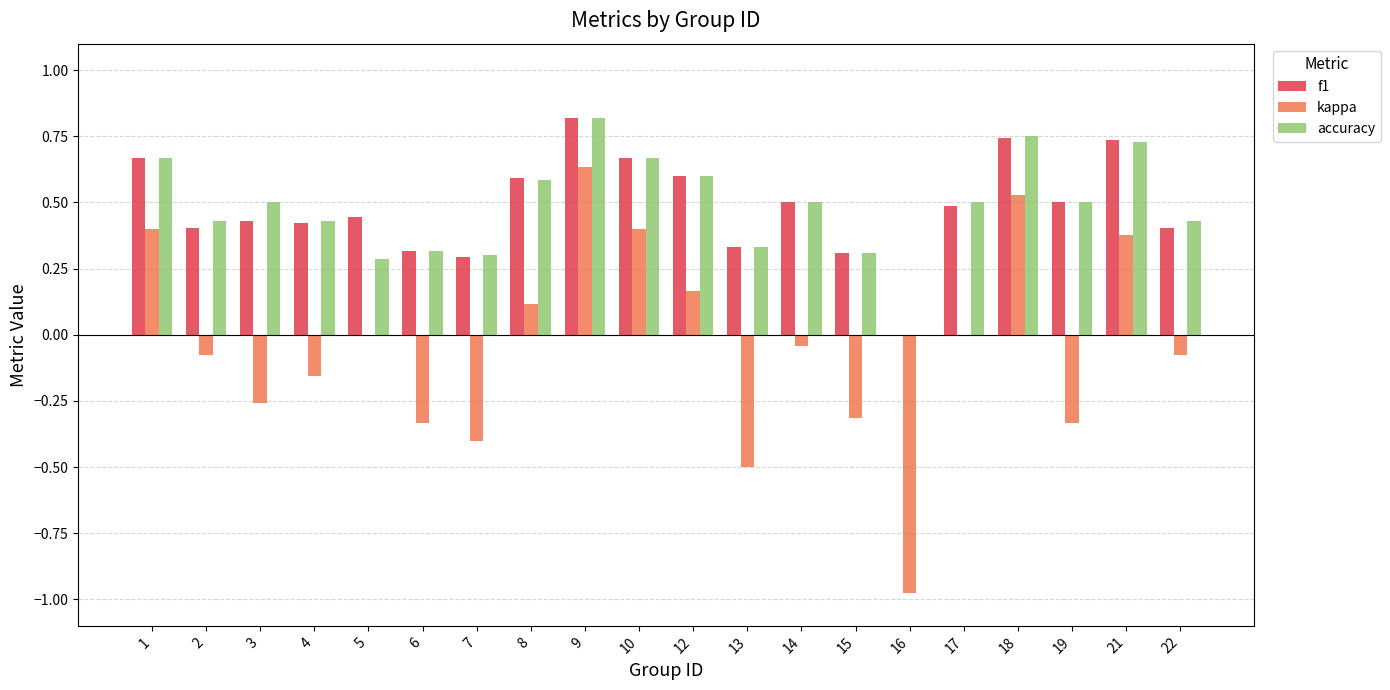

Is the value of accuracy at 6 greater than the value of f1 at 5?

No